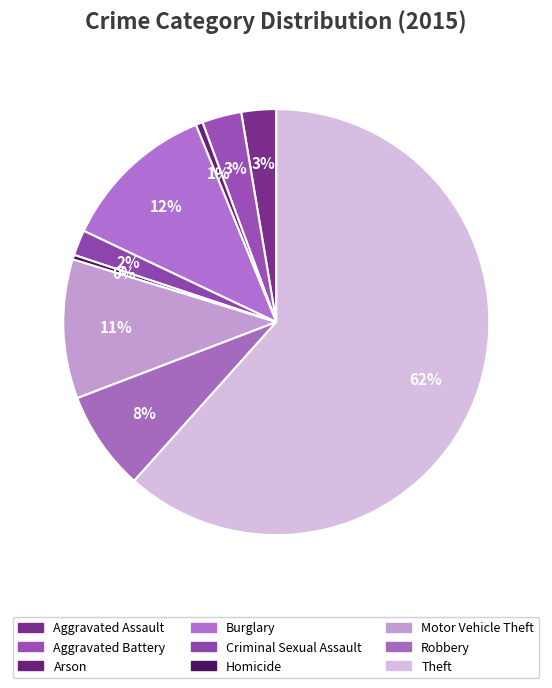

To the nearest percent, what is the difference between the largest and smallest slice percentages?

61%